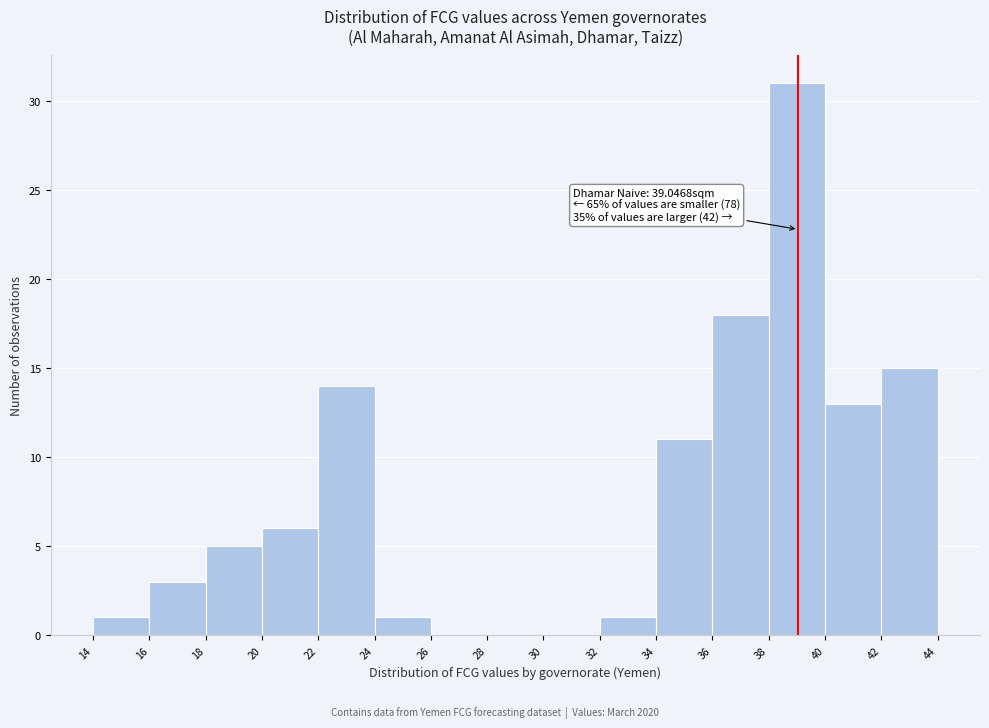

Which range on the x-axis has the tallest bar?

38 to 40